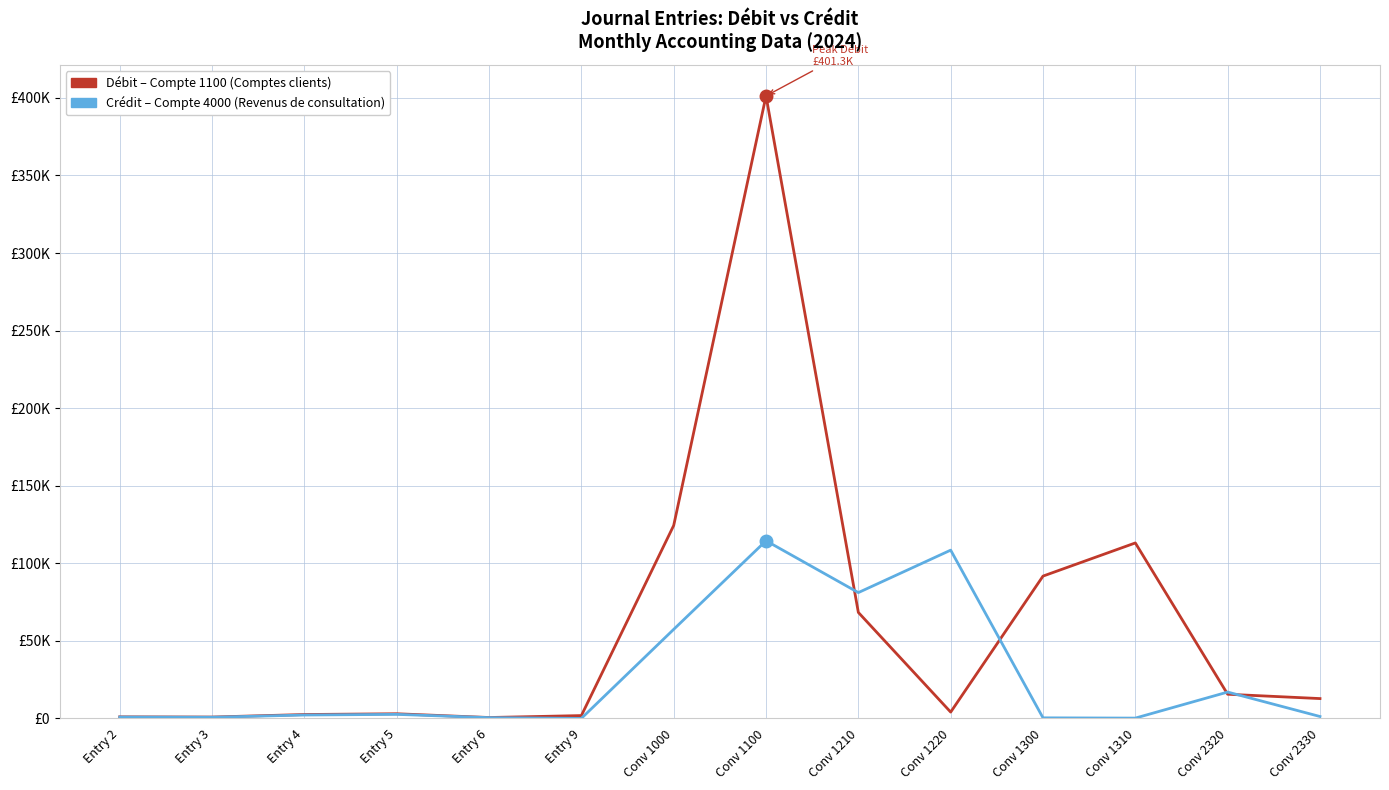

Does the chart display data point markers on the line(s)?

No